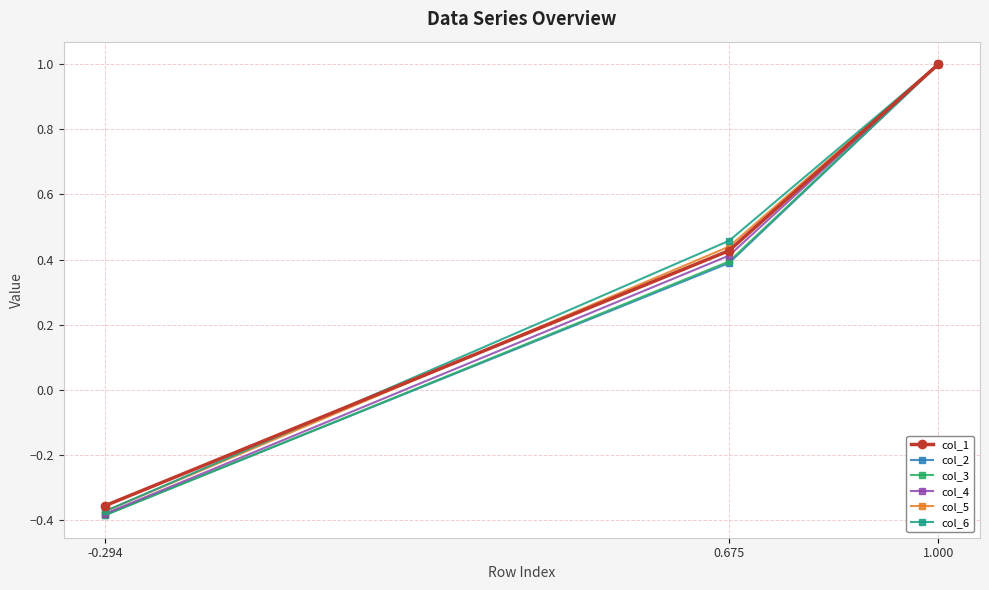

Which series has the largest total across all categories?

col_6